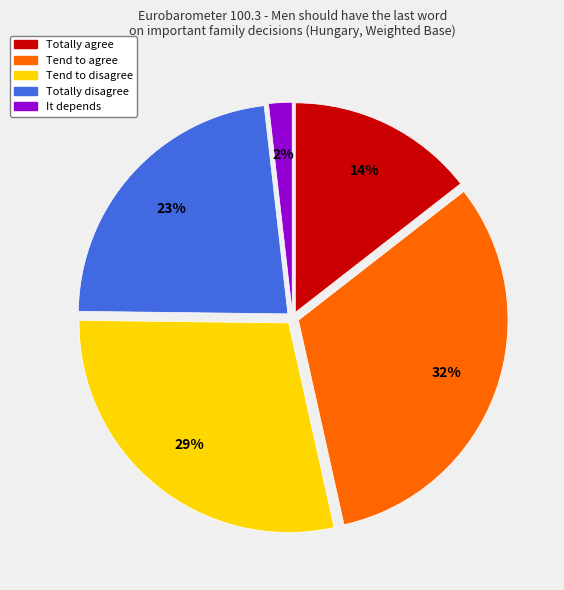

To the nearest percent, what is the average slice percentage?

20%